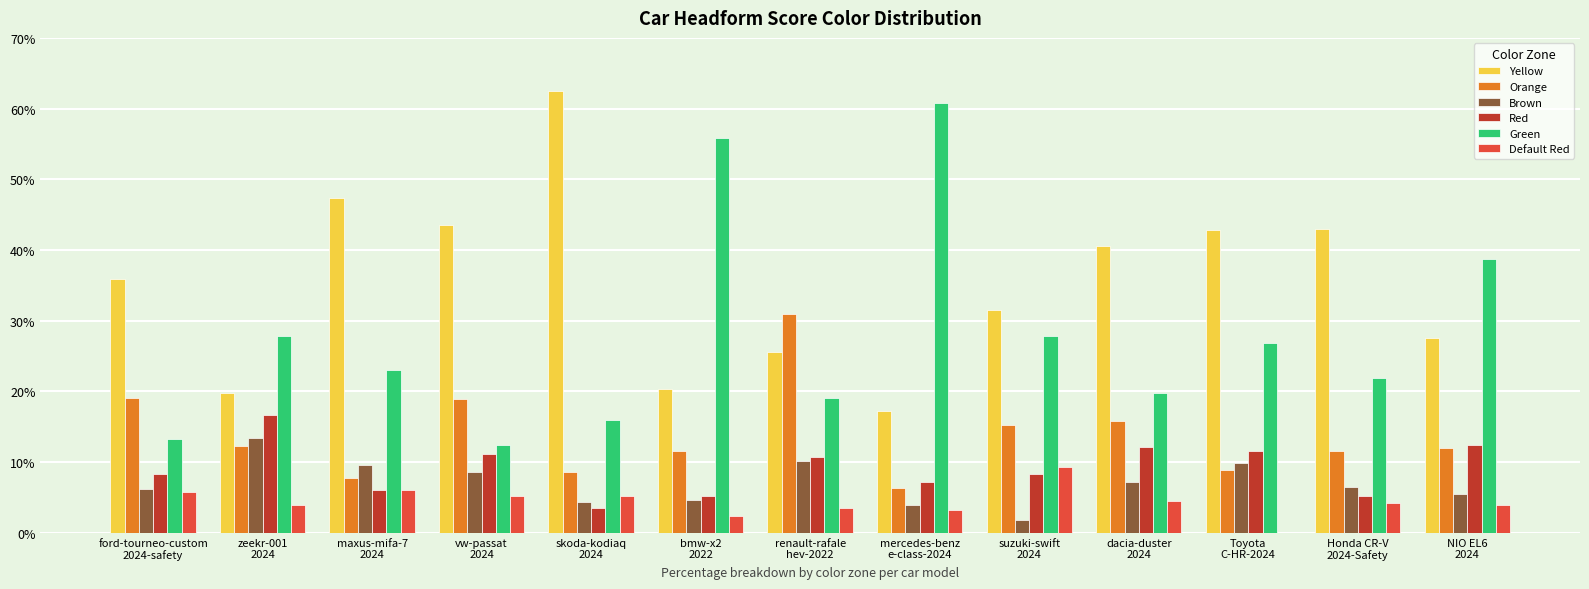

What is the sum of all Brown values?

91.7